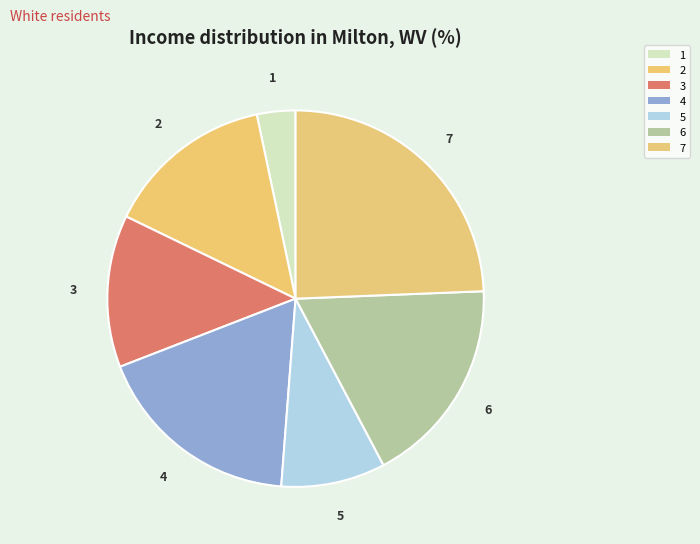

What is the largest slice in the pie chart?

7